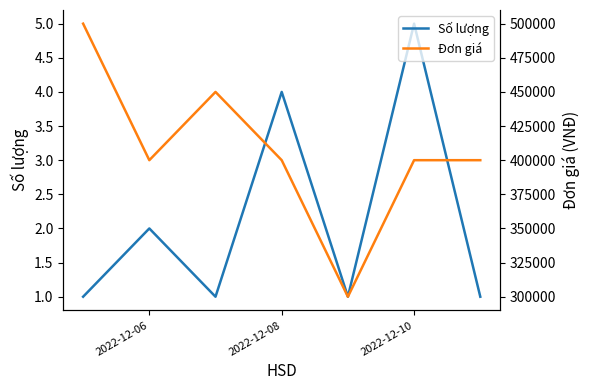

The Số lượng series shows 1 at 2022-12-08. True or false?

False